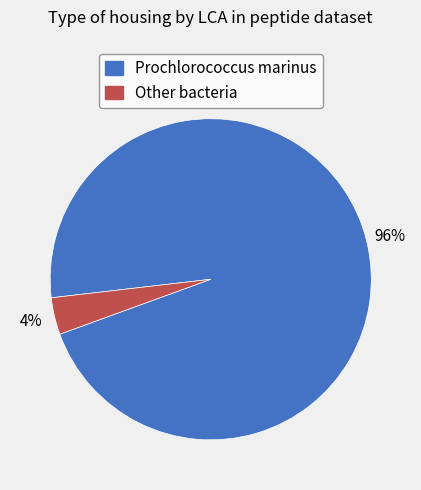

To the nearest percent, what is the average slice percentage?

50%